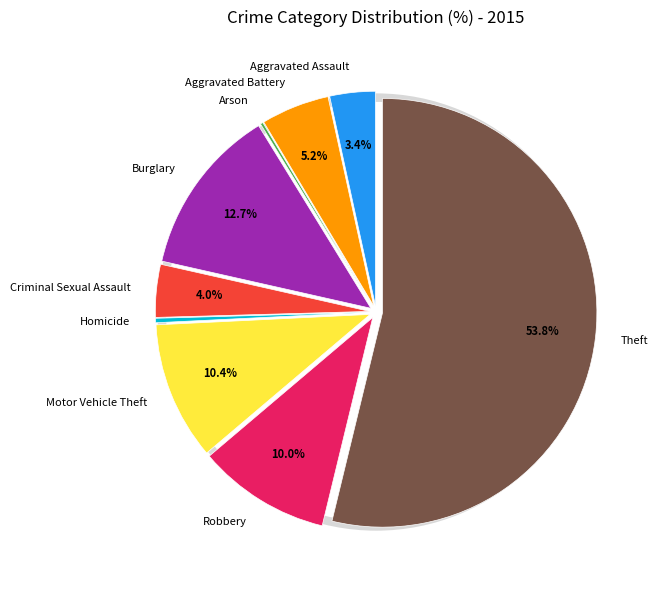

How many segments does this pie chart have?

9